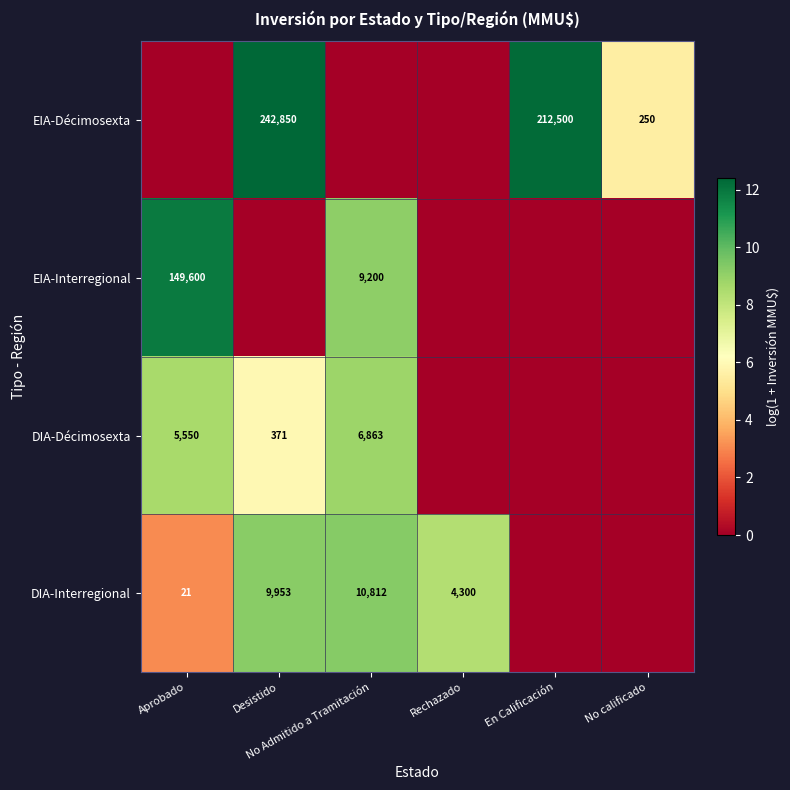

Is it true that DIA-Interregional equals 1.1 at Aprobado?

False